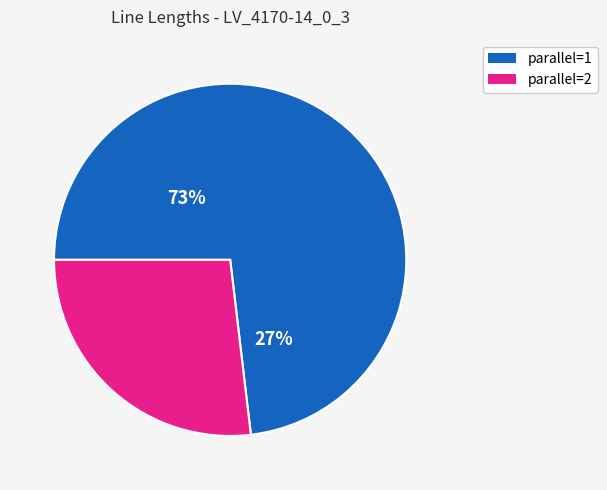

Is line_8 the majority of the pie?

No